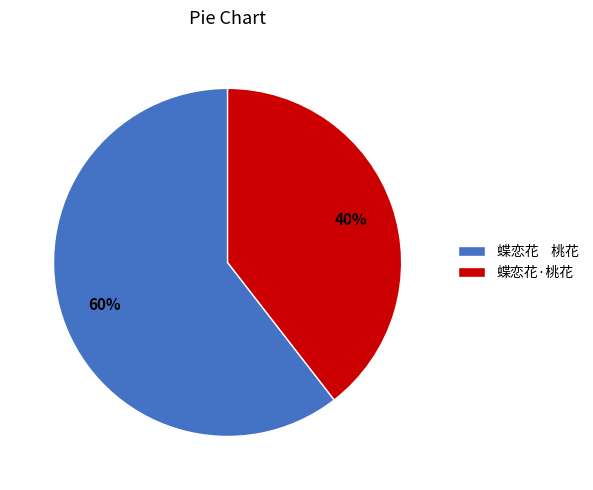

Which category has the biggest portion of the pie?

蝶恋花 桃花